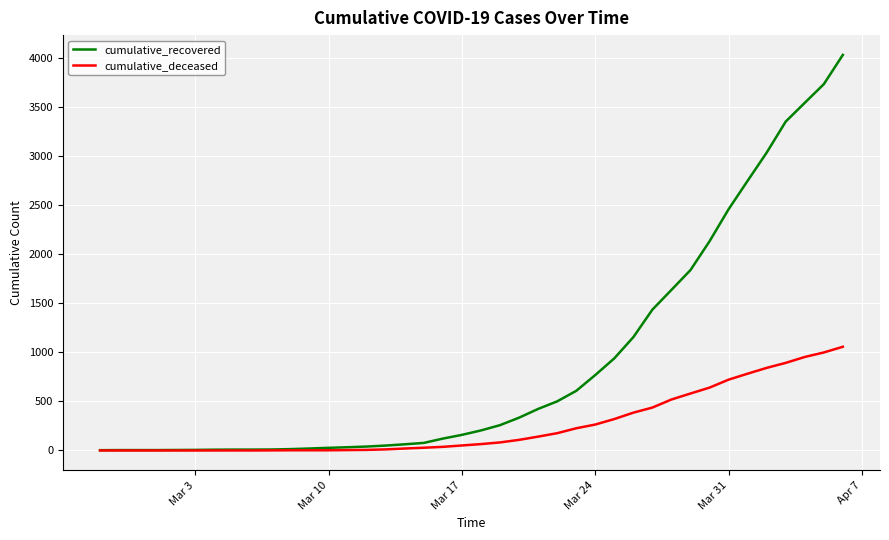

What is the maximum value for cumulative_recovered?

4028